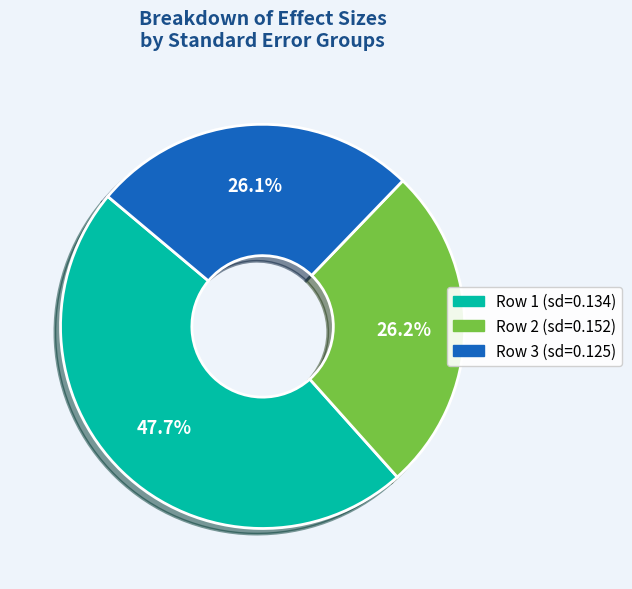

How many slices are in this pie chart?

3